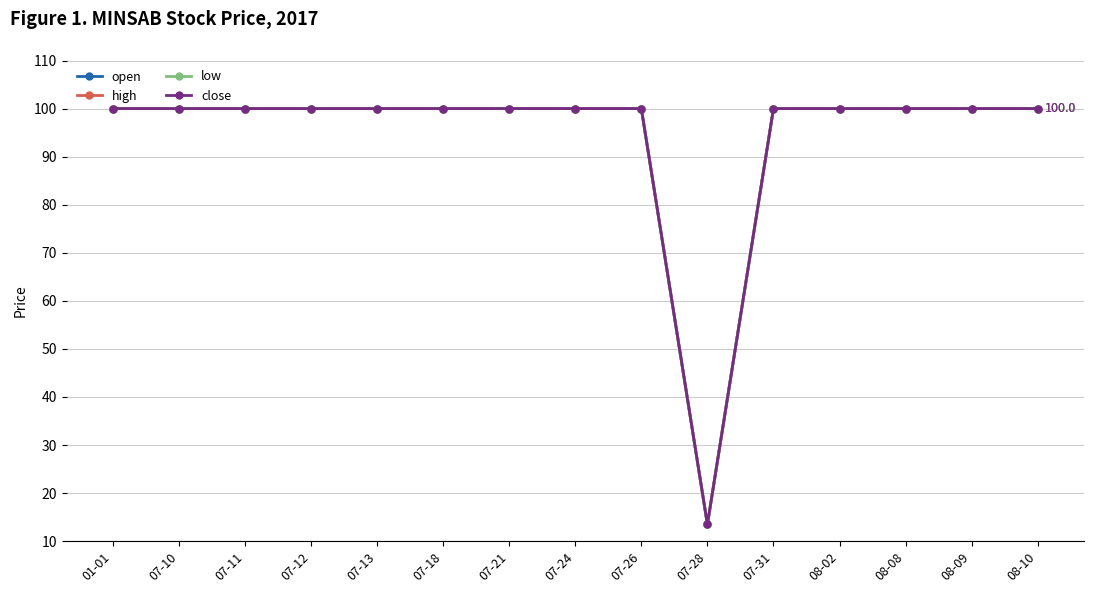

Rank the series at 08-09 from highest to lowest value.

open, high, low, close